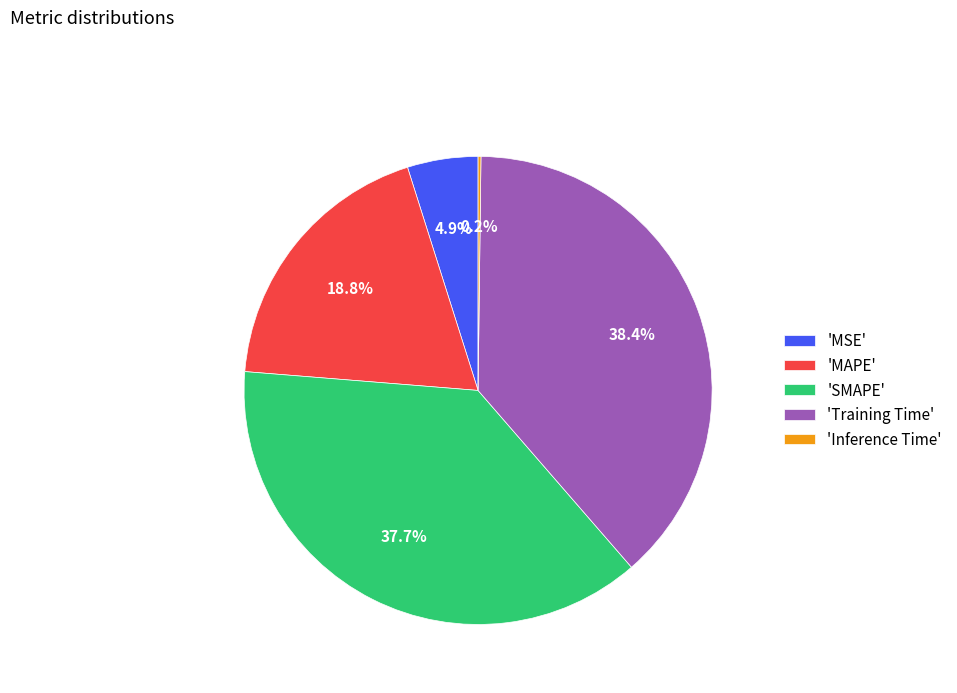

What portion of the pie excludes 'Training Time'?

61.6%